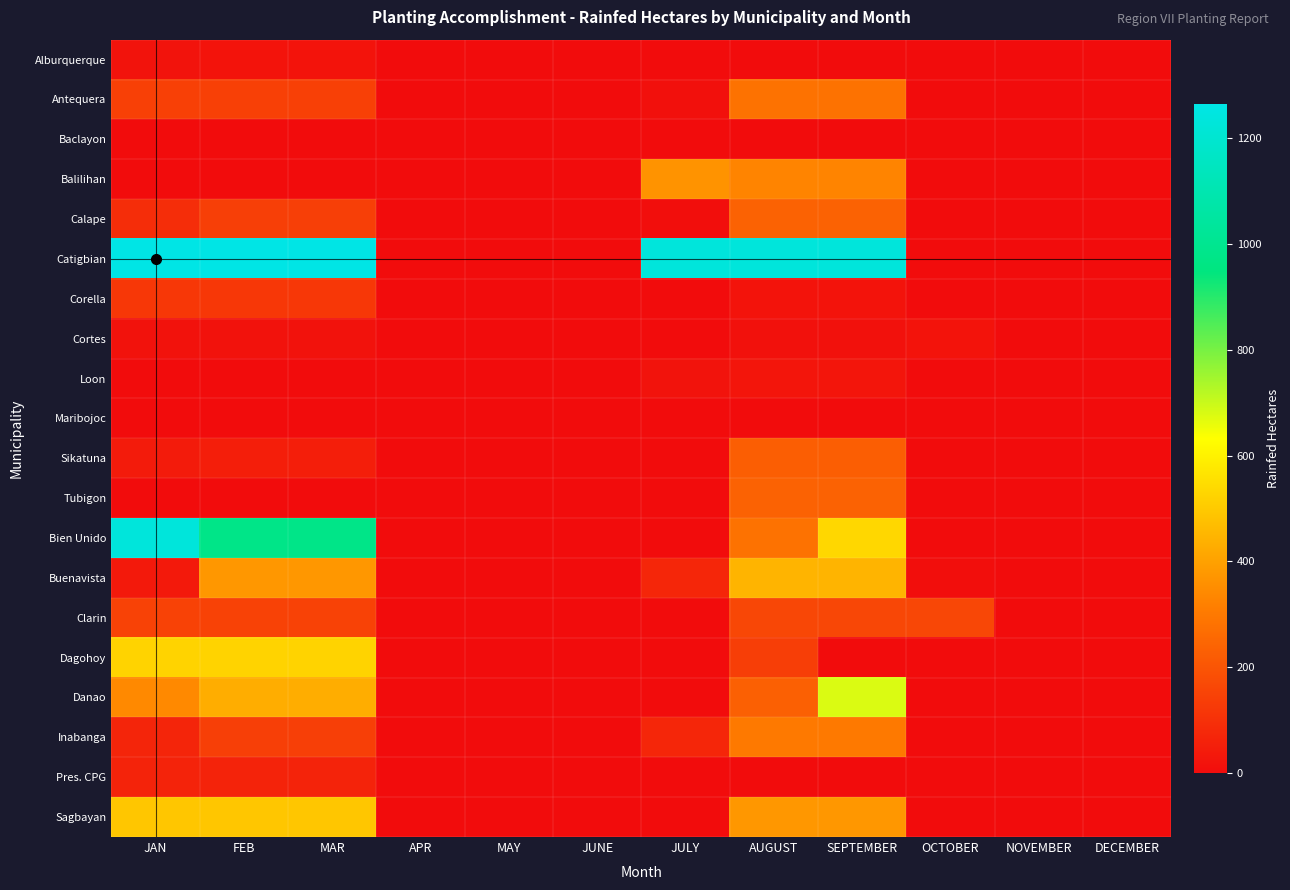

Which label corresponds to the smallest value in the chart?

APR